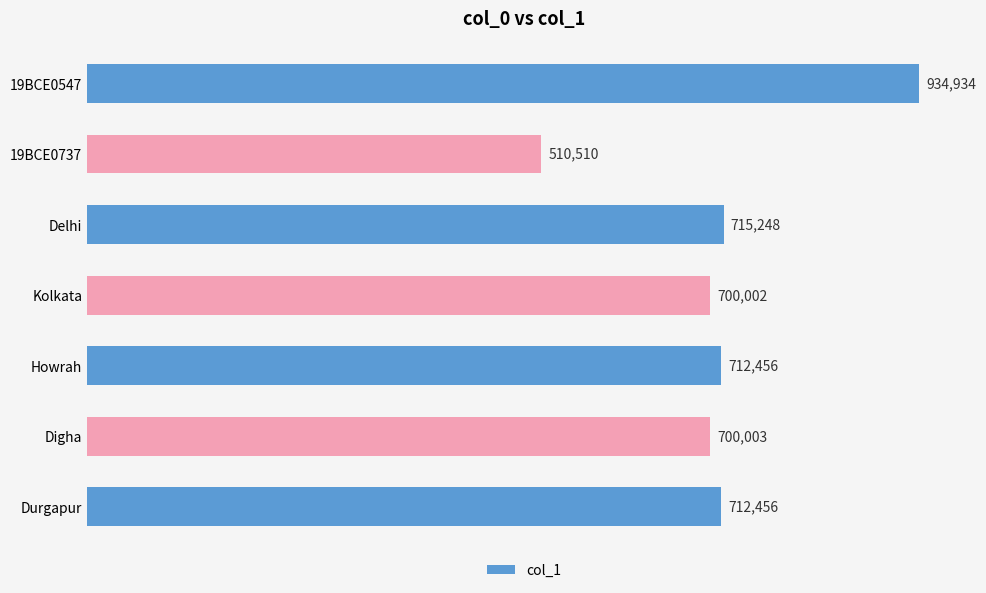

At which label is the value closest to 722722?

Delhi